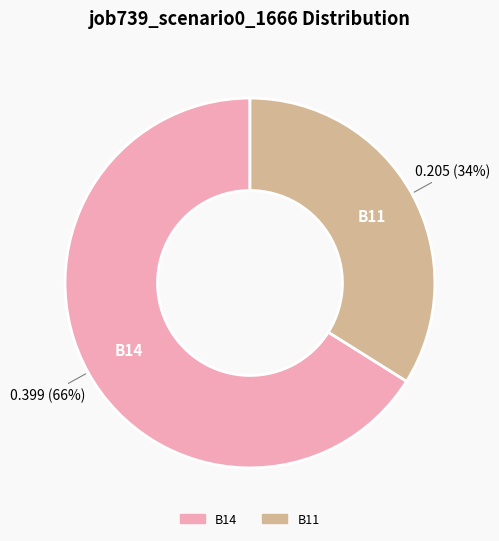

Is B14 the majority of the pie?

Yes